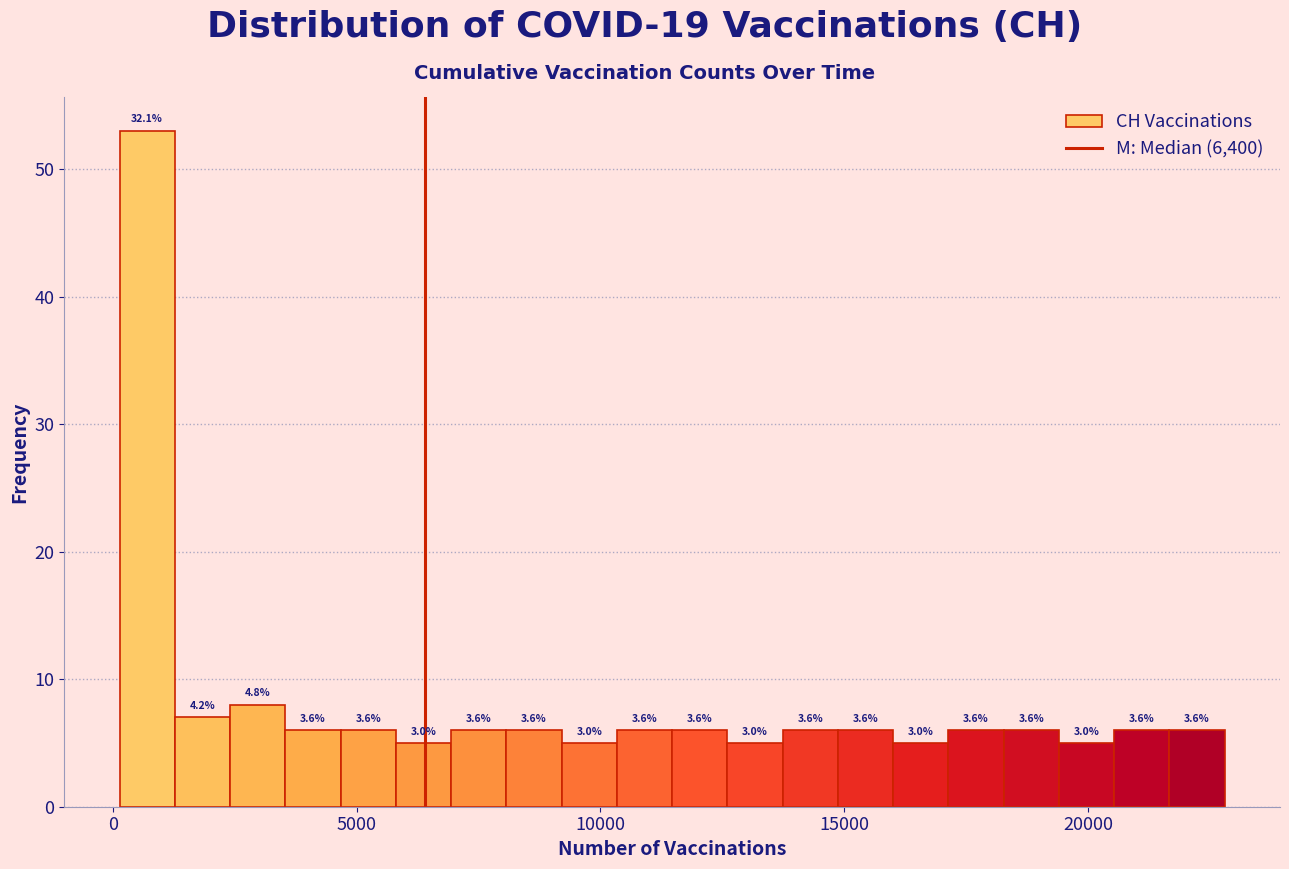

Around what value on the x-axis is the tallest bar? Give the approximate position of its centre, as read against the axis.

500